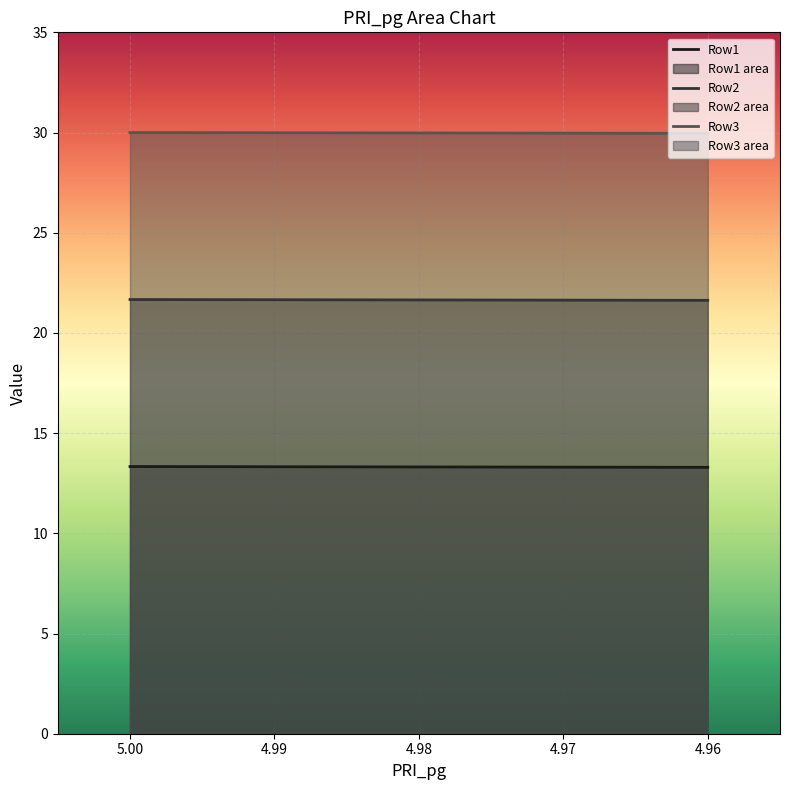

What is the maximum value shown in the chart?

30.0